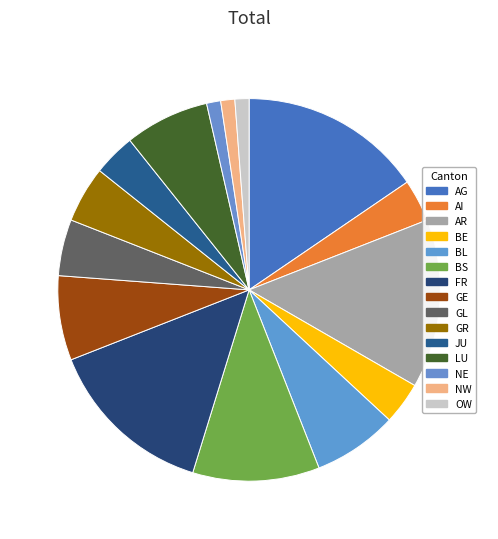

Does LU account for over 50% of the chart?

No